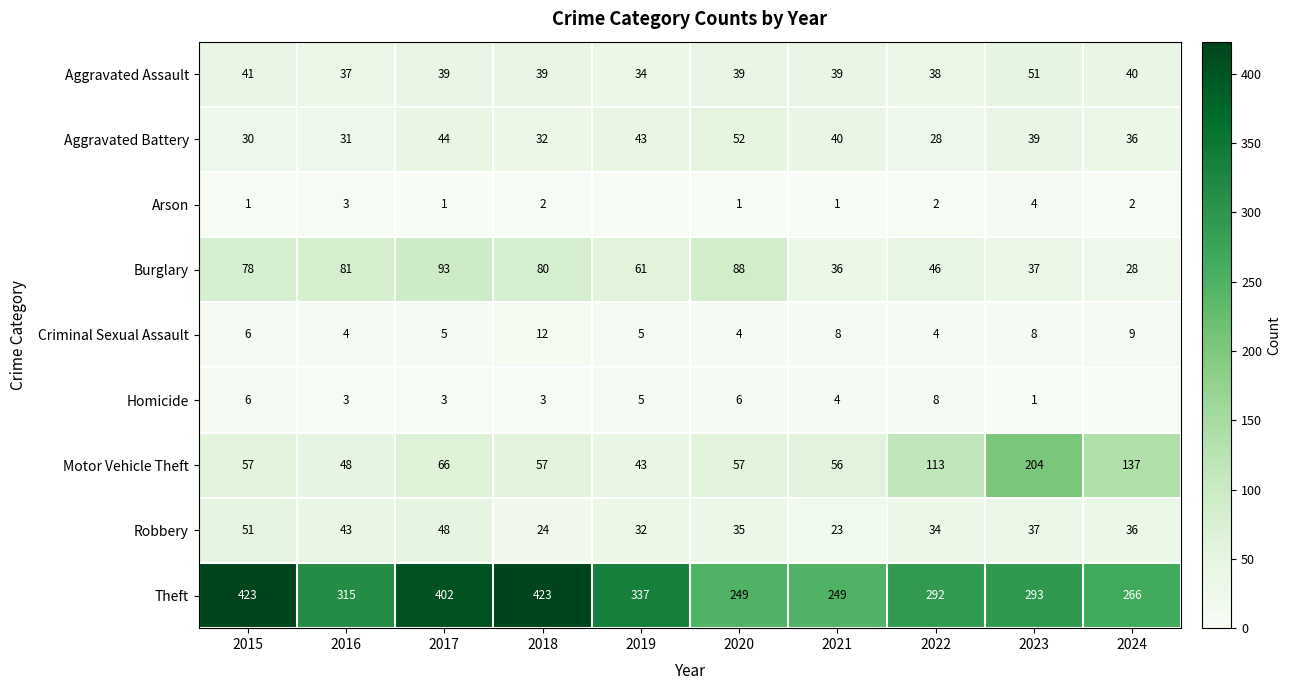

The Criminal Sexual Assault series shows 4 at 2016. True or false?

True